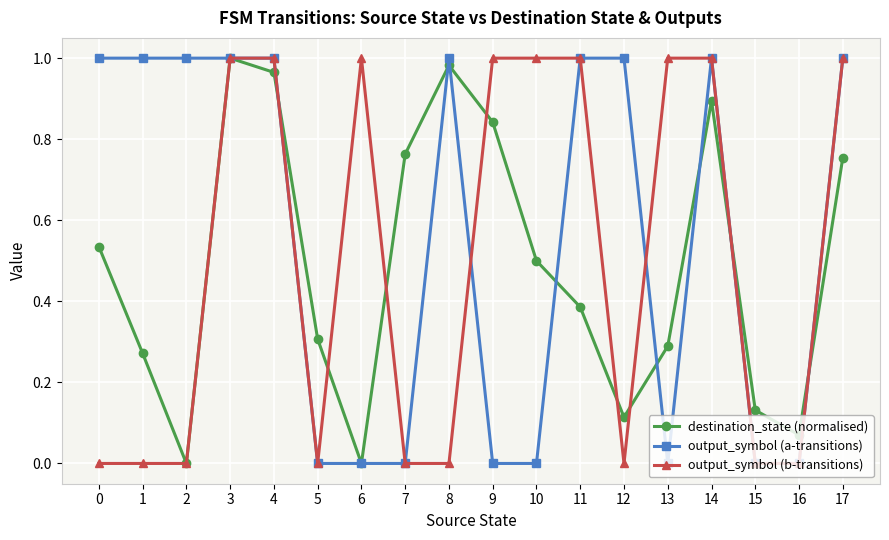

True or false: destination_state (normalised) has a value of 0.5 at 10.

True